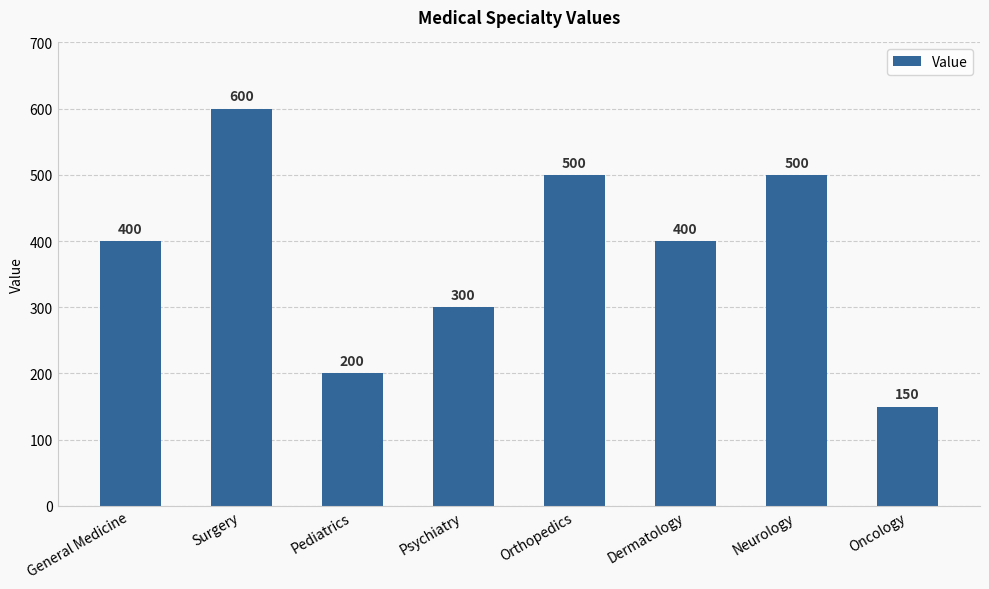

What is the value of the 7th bar from the left?

500